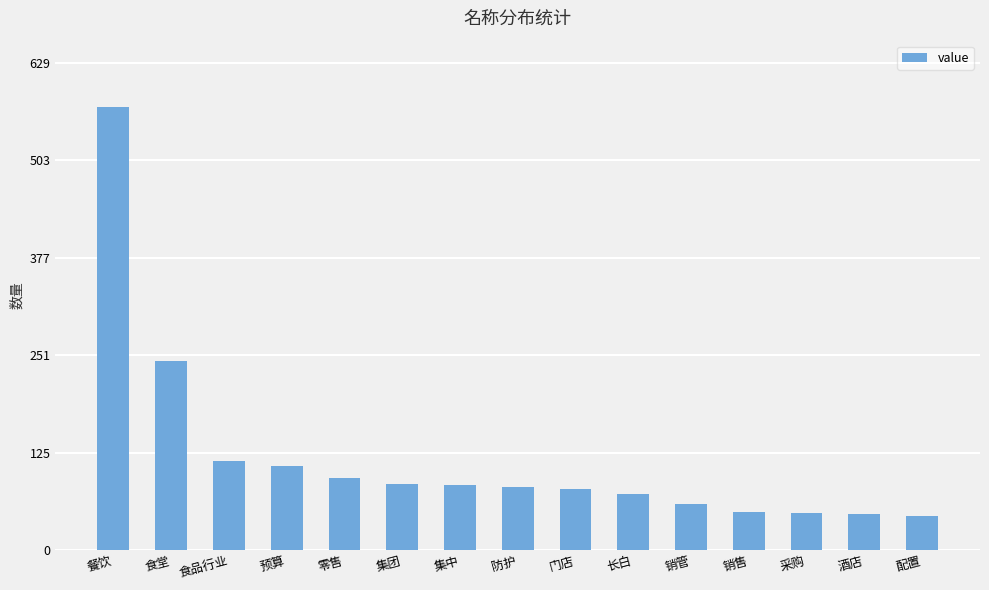

What is the difference between the maximum and minimum values?

528